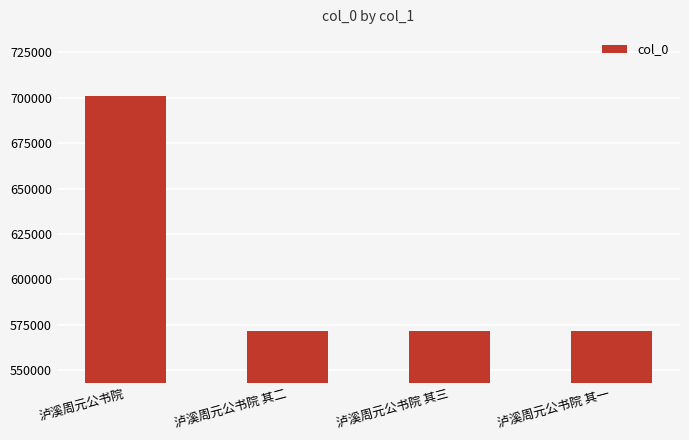

What is the smallest value displayed?

571536